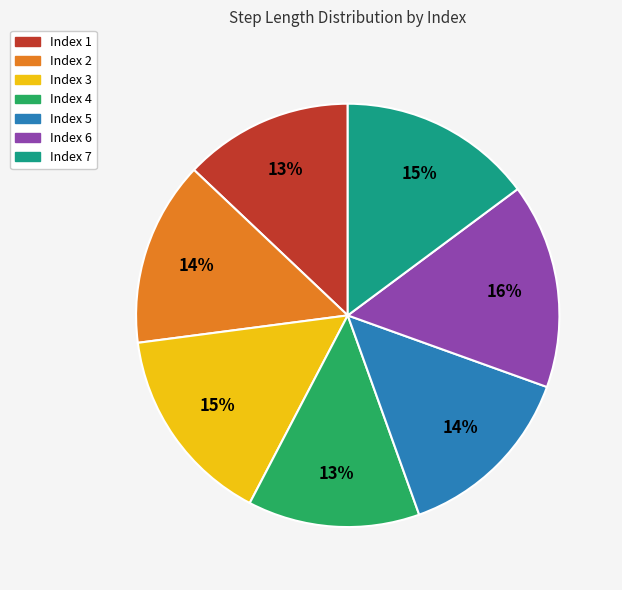

To the nearest percent, what is the average slice percentage?

14%